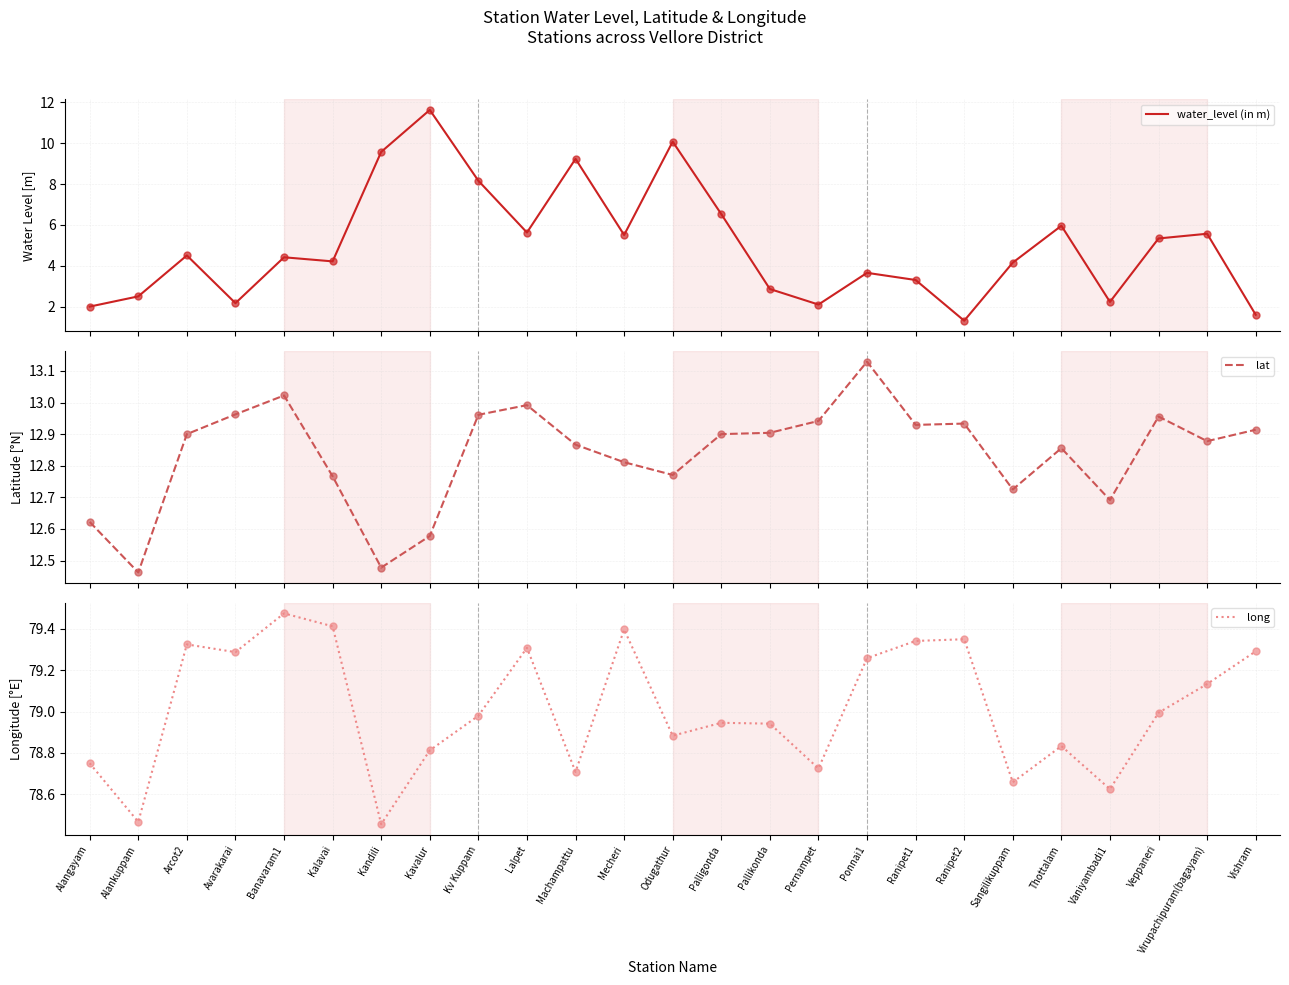

What are all the series names shown in the legend?

water_level (in m), lat, long